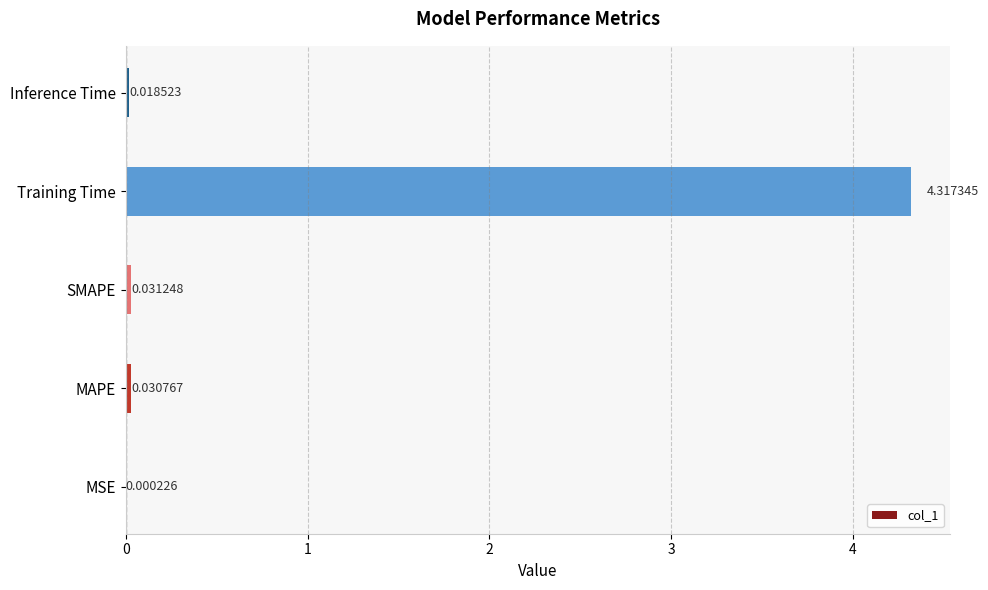

At which label is the value closest to 2?

SMAPE